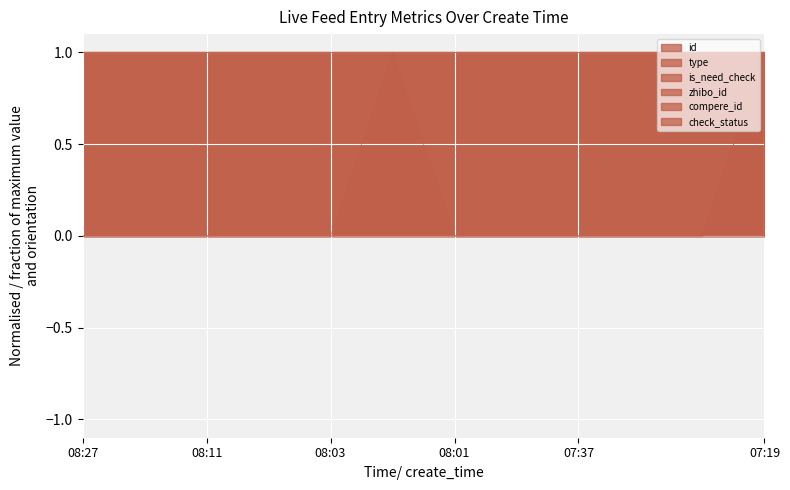

What is the average value of the id series?

1.0